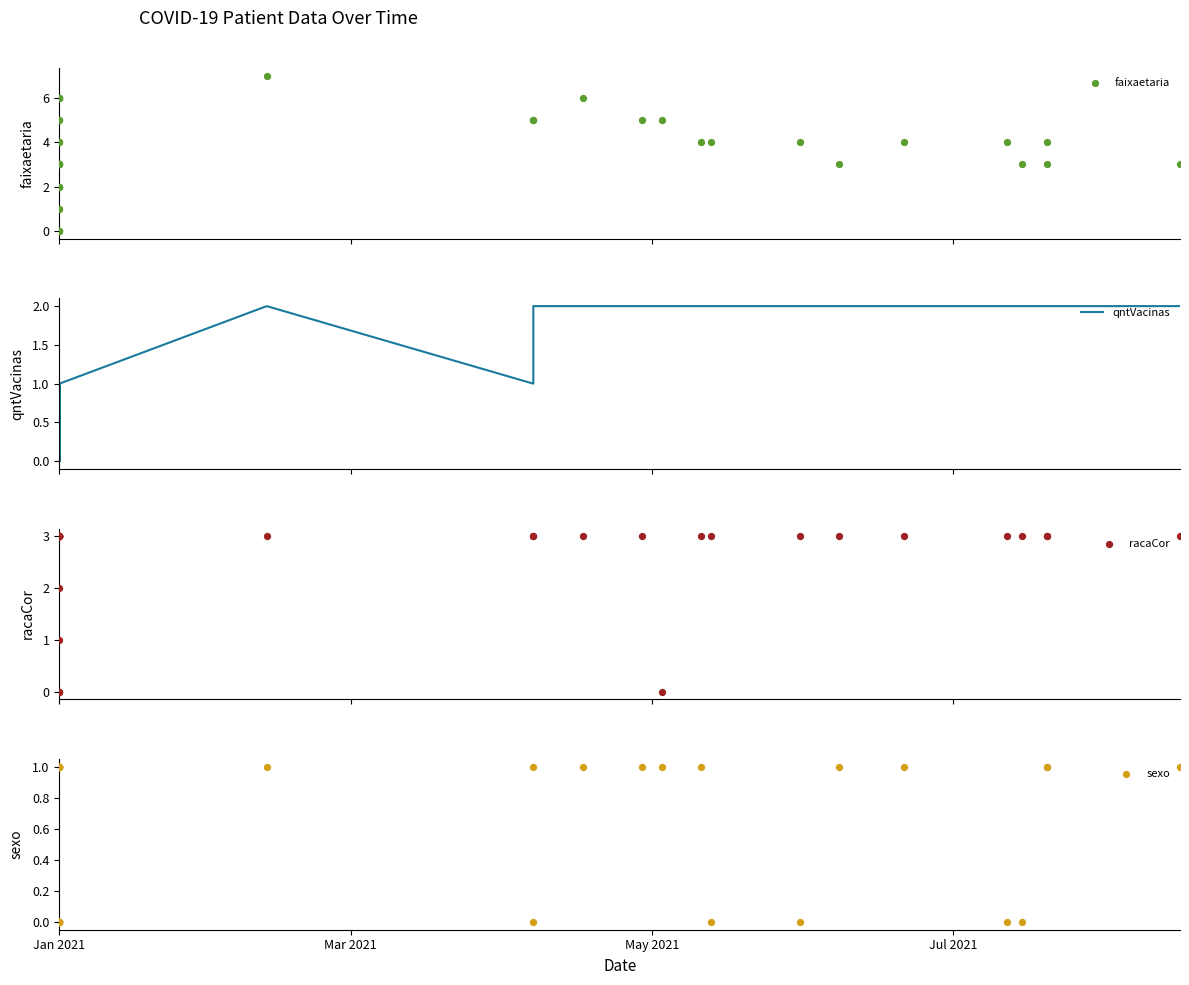

What are all the series names shown in the legend?

faixaetaria, qntVacinas, racaCor, sexo